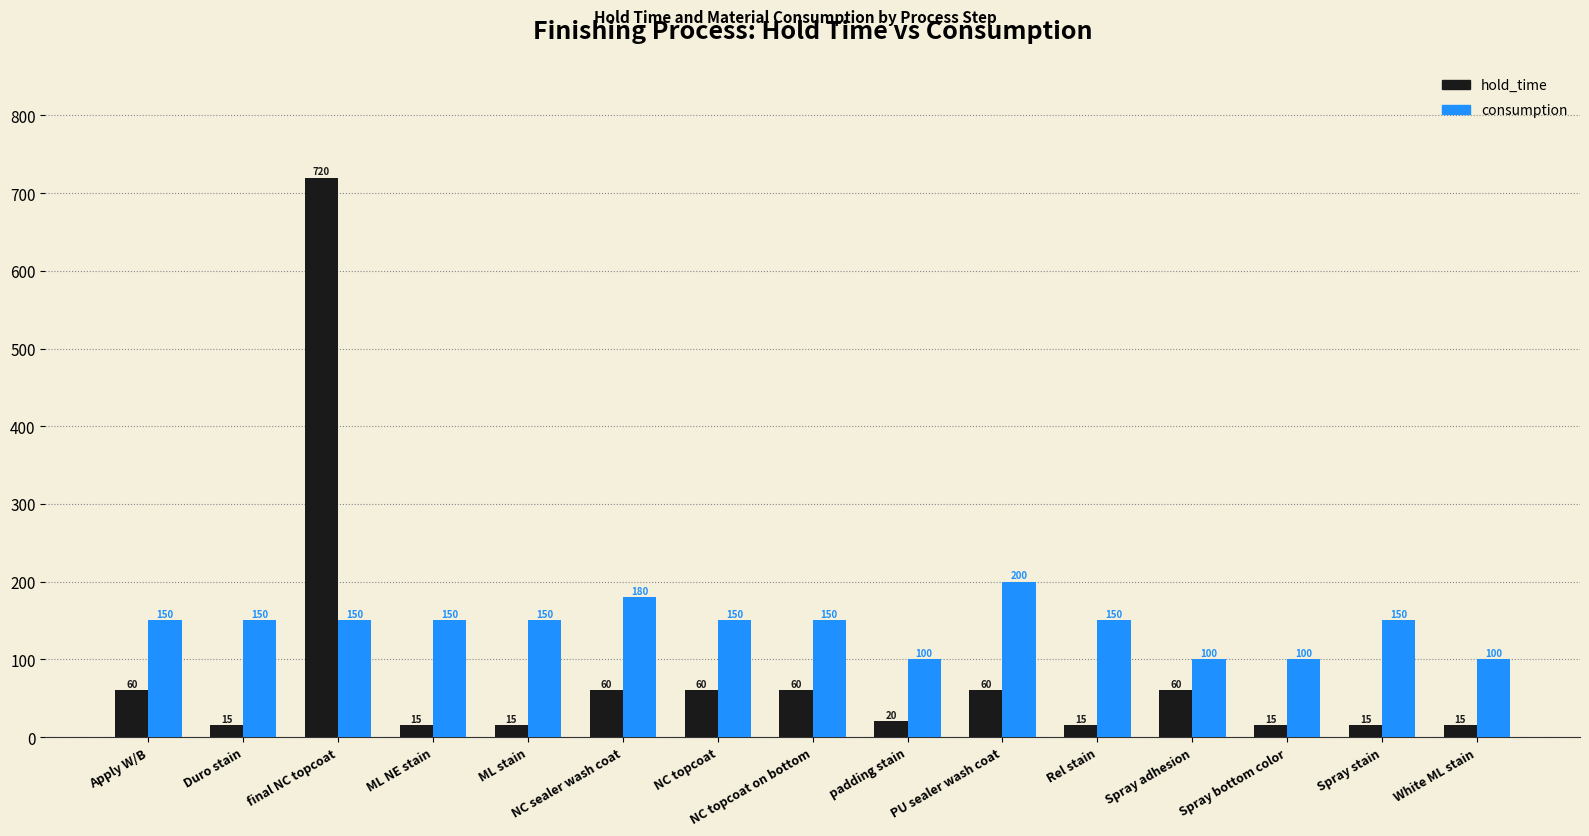

Is it true that consumption equals 268 at Rel stain?

False